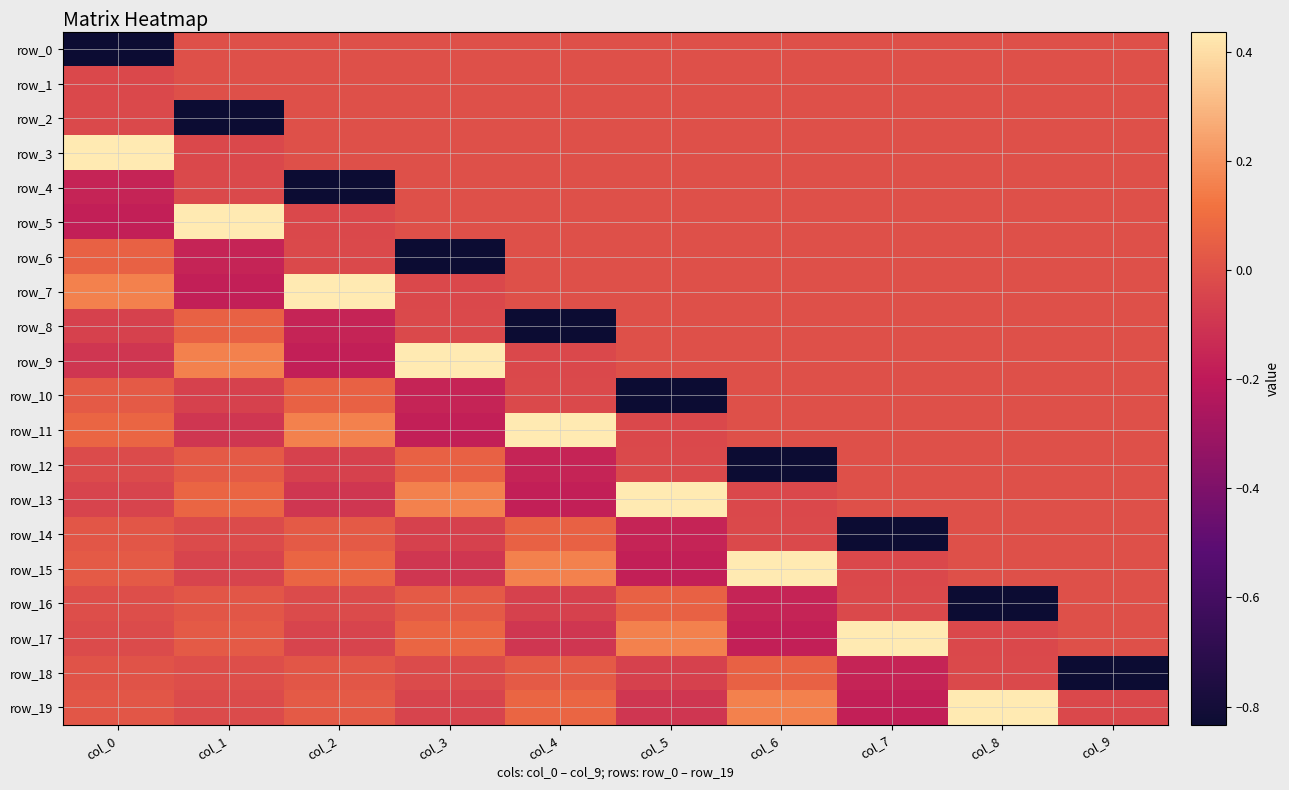

The value of row_1 at col_7 is 0.0. True or false?

True